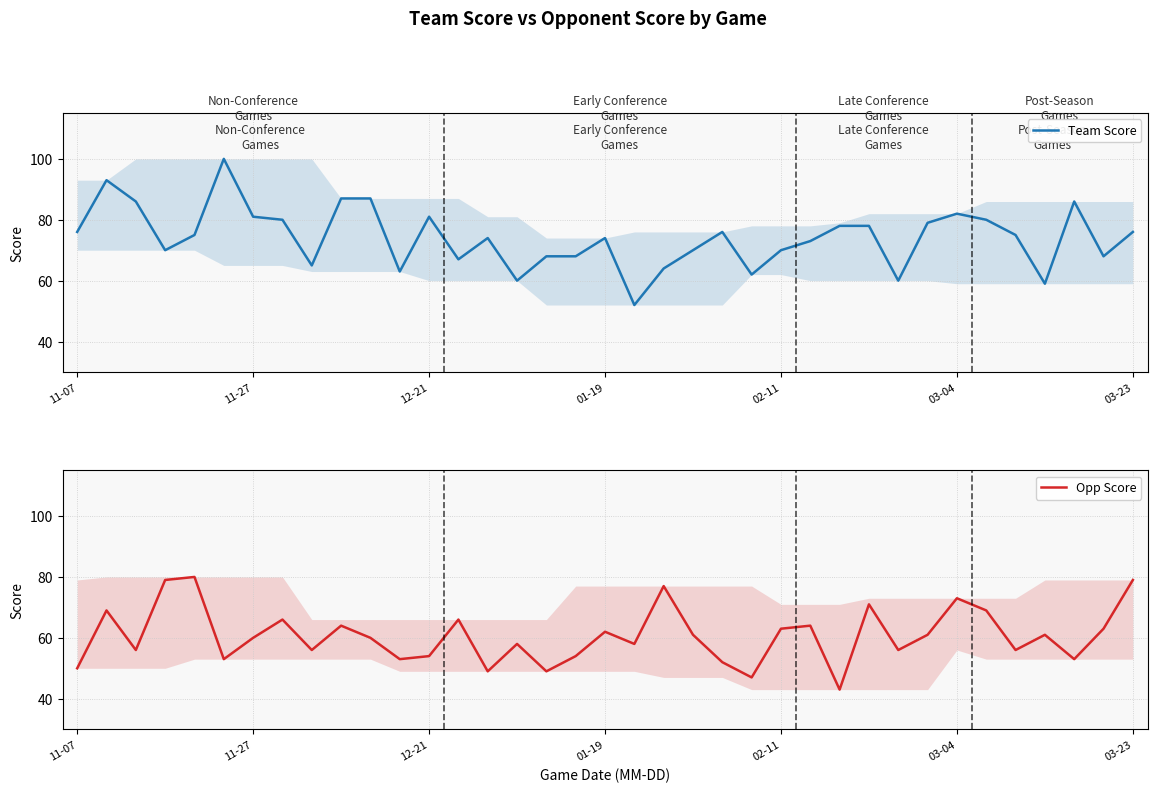

What is the average value of the Opp Score series?

61